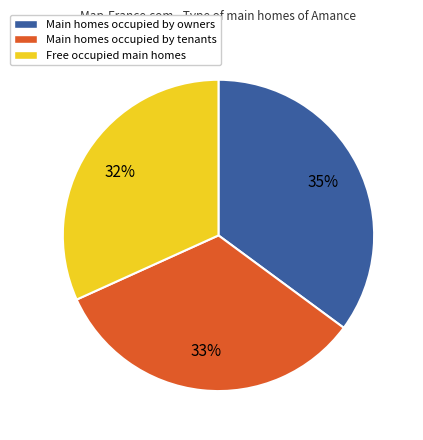

Is the sum of Main homes occupied by owners and Free occupied main homes greater than half?

Yes